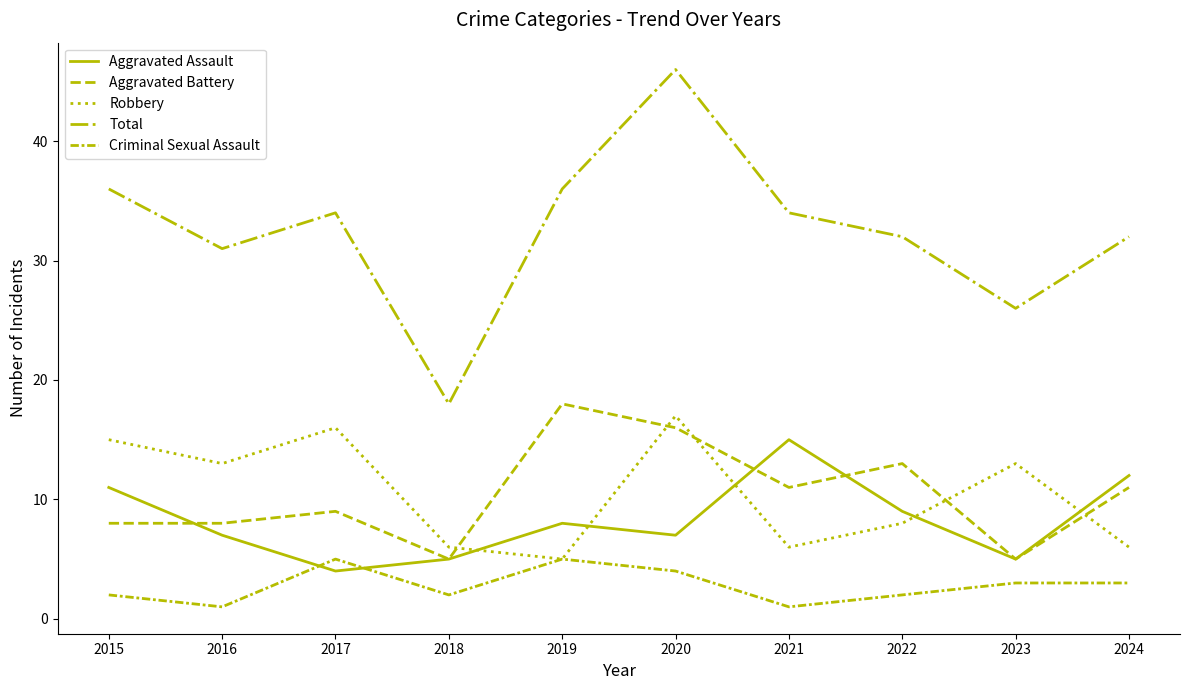

Where is the first local minimum for Criminal Sexual Assault?

2016